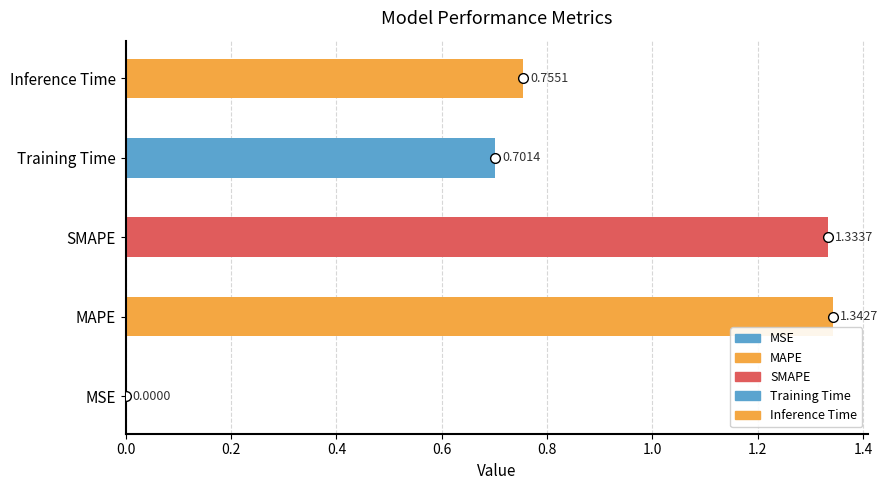

At which label is the value closest to 0?

MSE